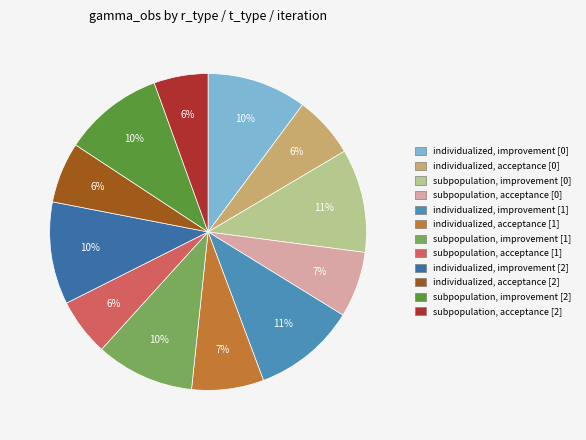

How many slices are in this pie chart?

12